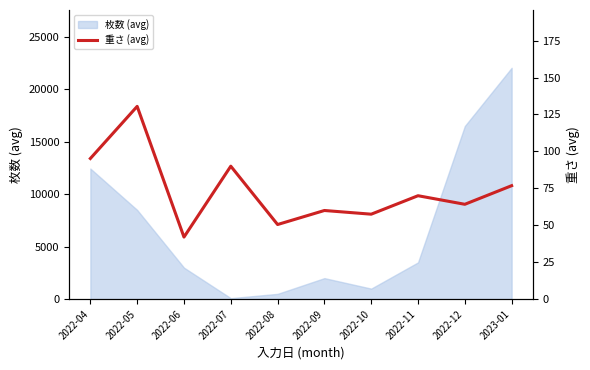

What is the change in value from 2022-04 to 2022-05?

+35.3